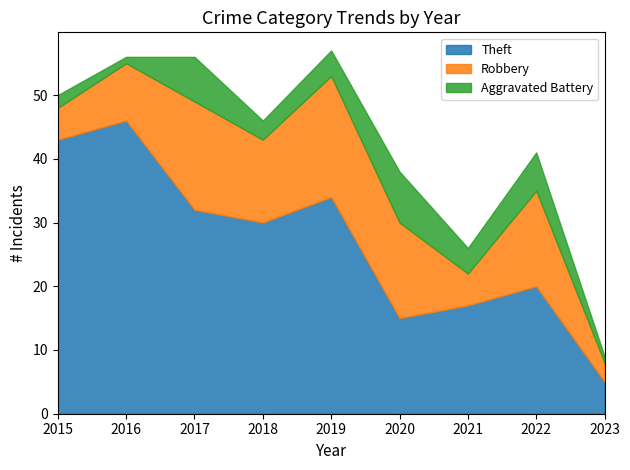

At which category does Robbery reach its first local valley?

2018